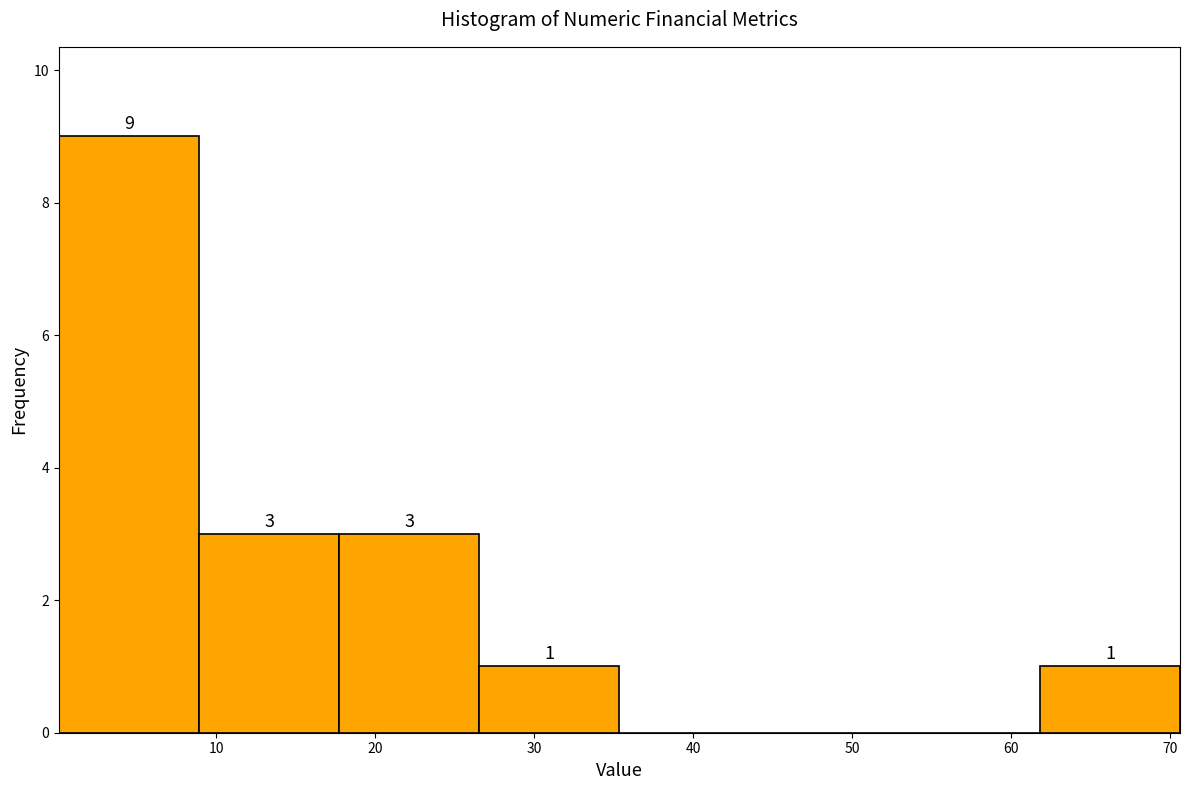

Which range on the x-axis has the tallest bar?

0 to 9